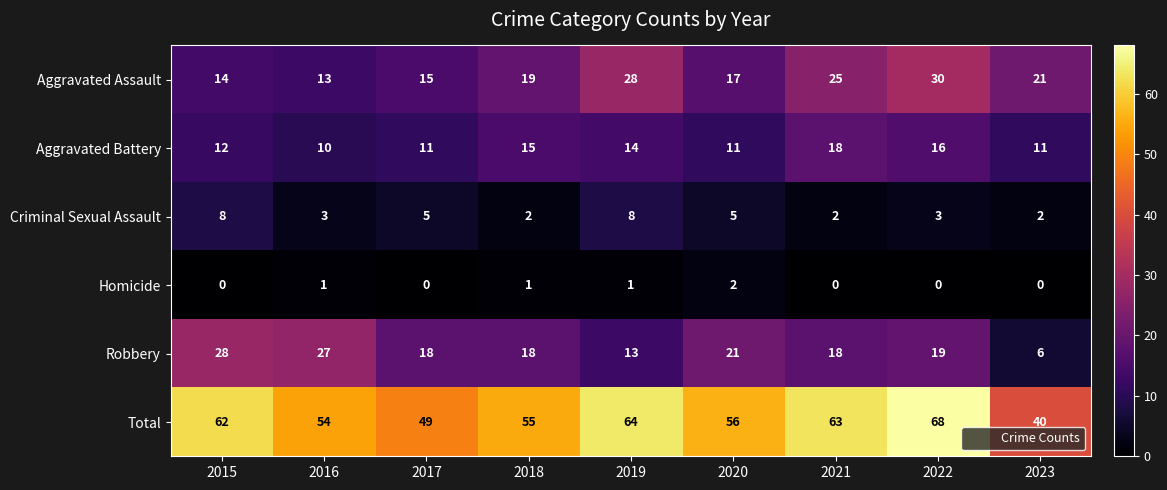

Between 2015 and 2020, which series saw the biggest shift?

Robbery